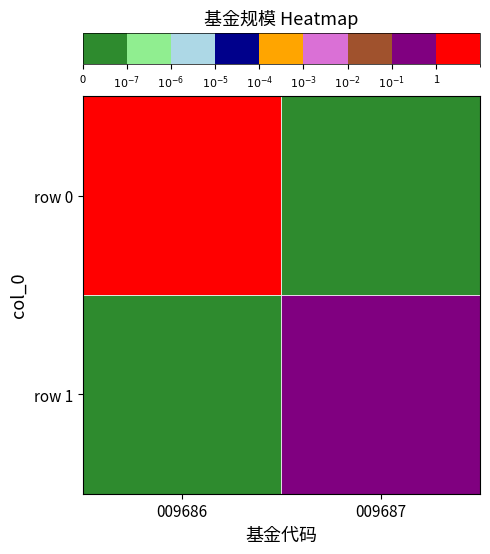

How many series are shown in this chart?

2